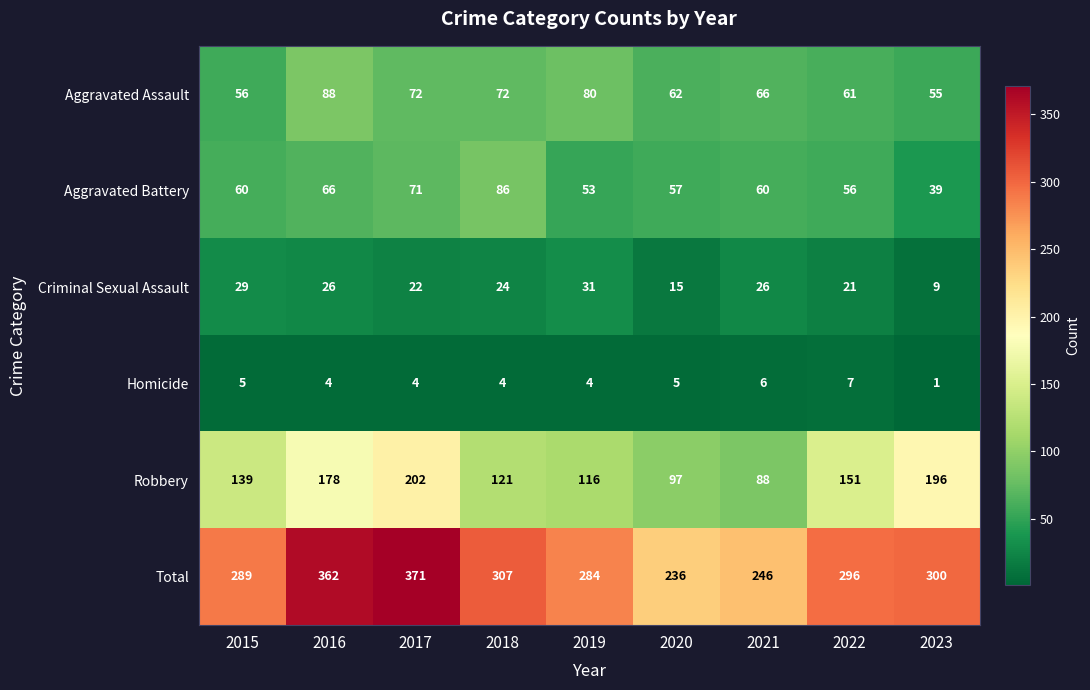

What is the spread (max minus min) of values at 2015?

284